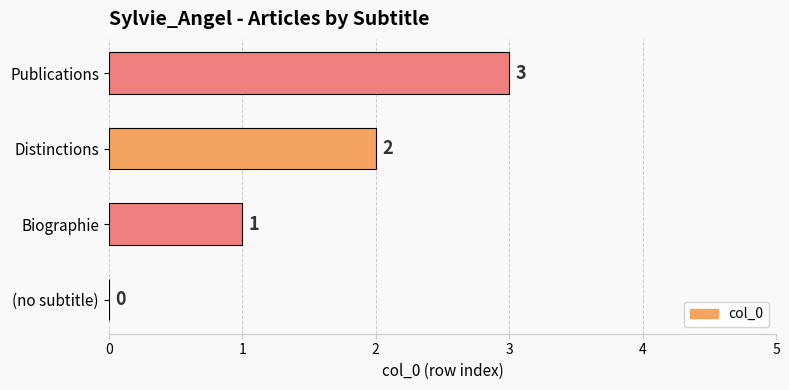

True or false: the data shows 2 at Distinctions.

True